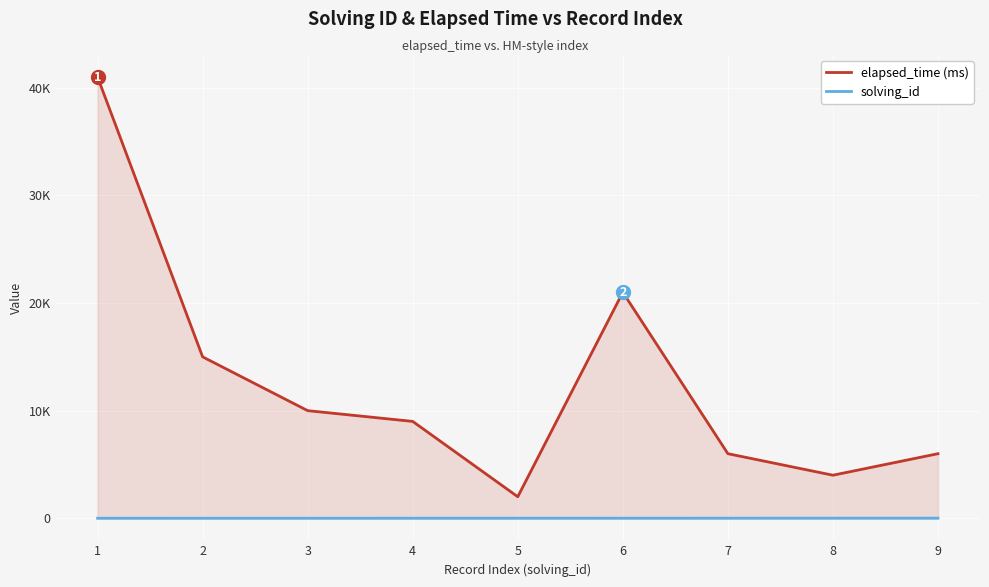

Between 7 and 8, which series saw the biggest shift?

elapsed_time (ms)